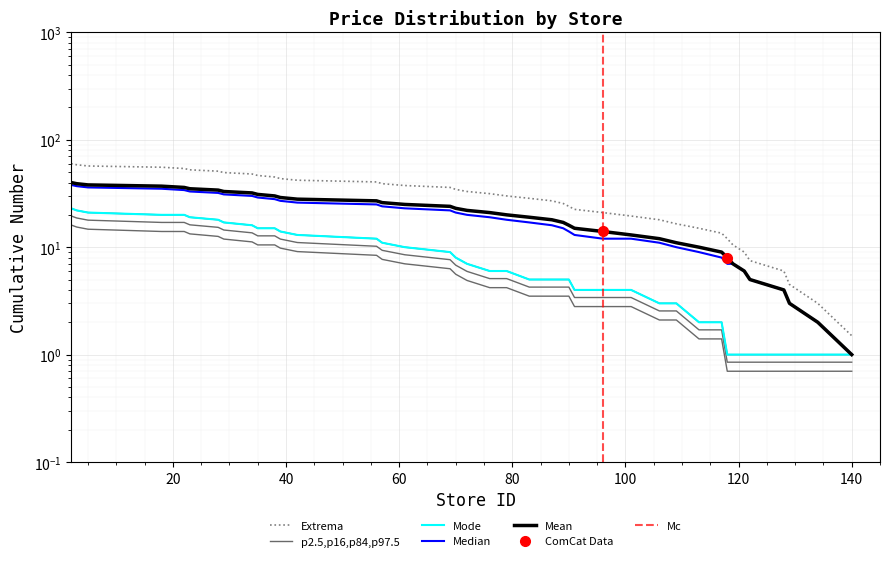

List the labels in order of value, smallest first.

140, 134, 129, 128, 122, 121, 118, 119, 117, 113, 109, 106, 96, 101, 91, 90, 89, 87, 83, 79, 76, 72, 70, 69, 61, 57, 56, 42, 39, 38, 35, 34, 29, 28, 23, 22, 18, 5, 3, 2